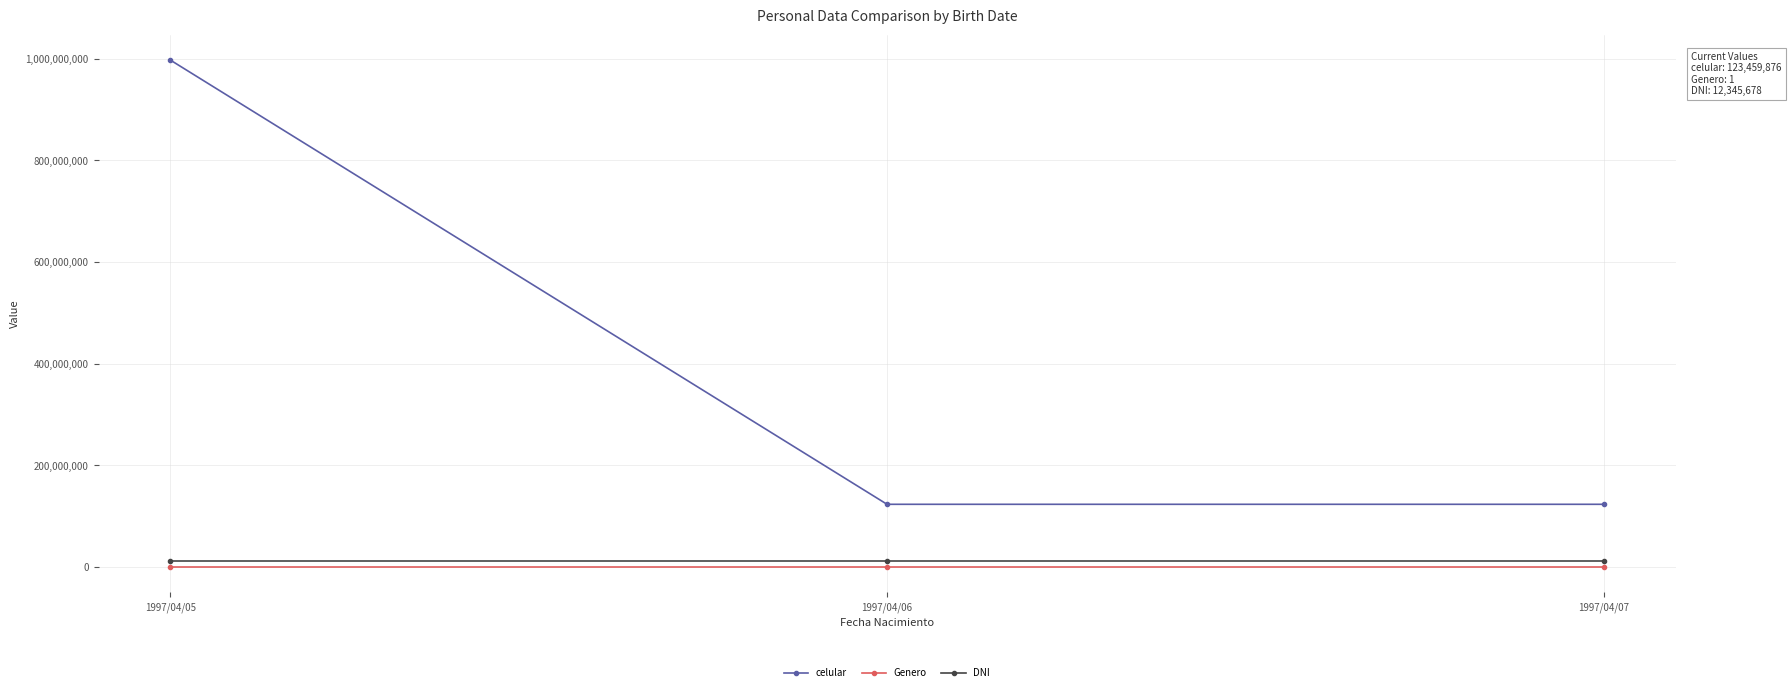

Which category has the highest value in the celular series?

1997/04/05